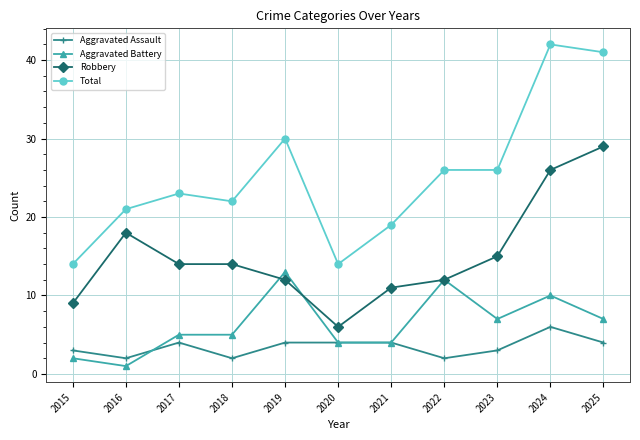

True or false: Total has more than 0 interior local peaks.

True